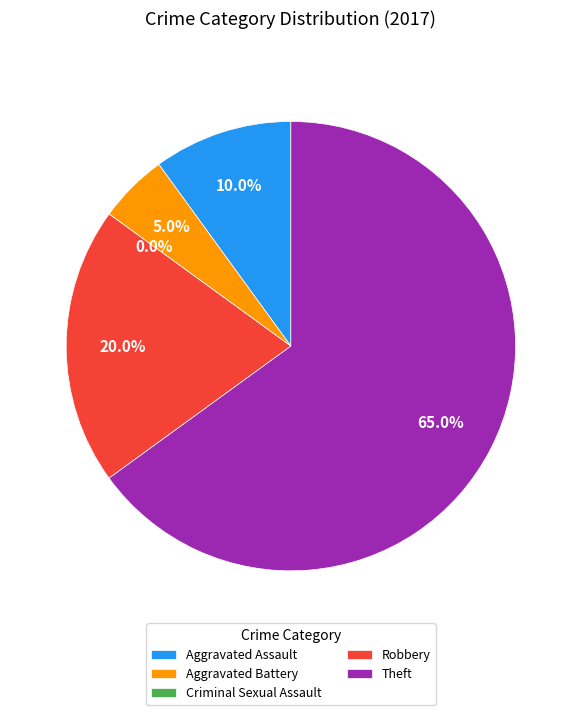

Count the number of slices in the pie.

5